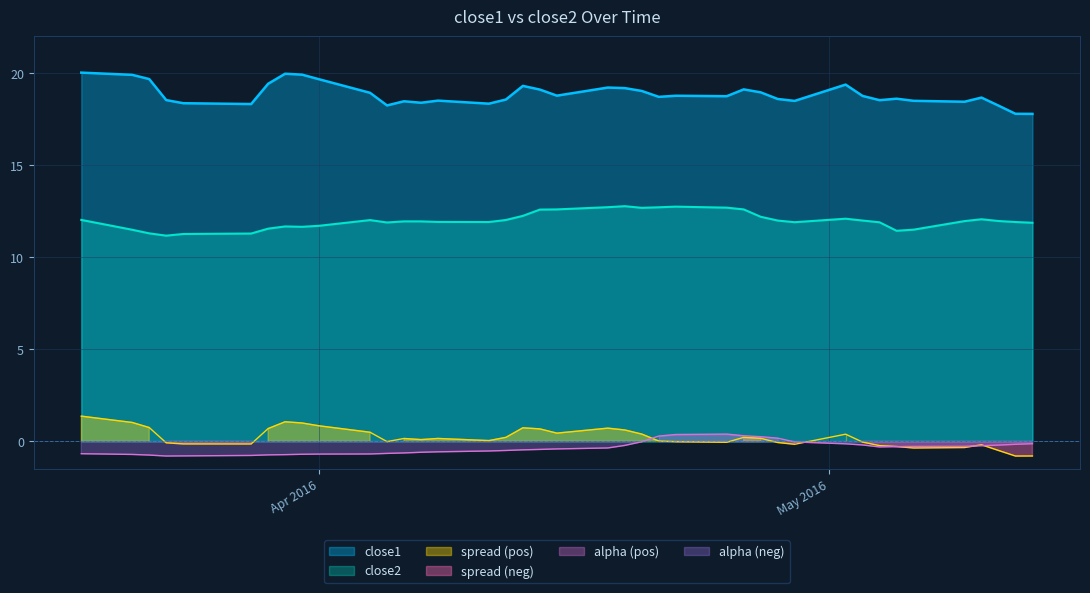

True or false: close1 and spread intersect in this chart.

False